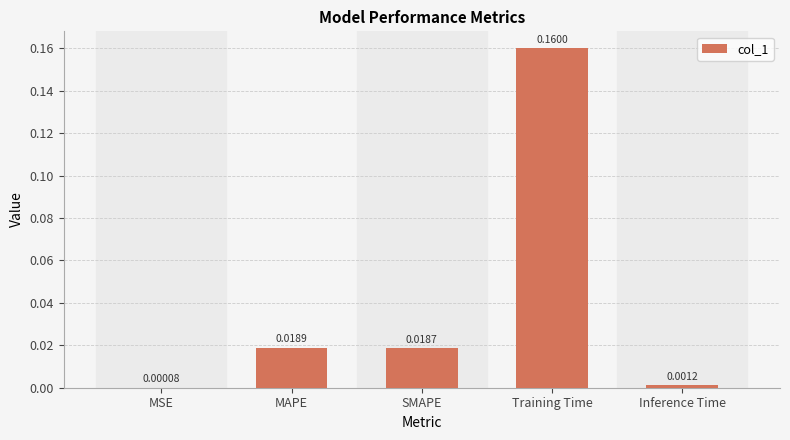

Which category has the highest value across all series?

Training Time